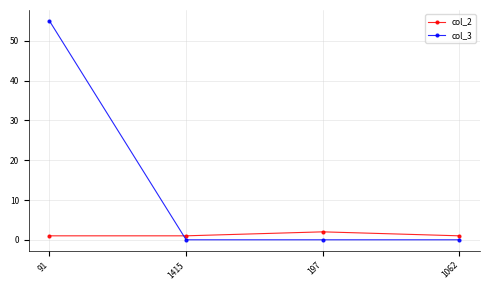

How many distinct data groups are displayed?

2